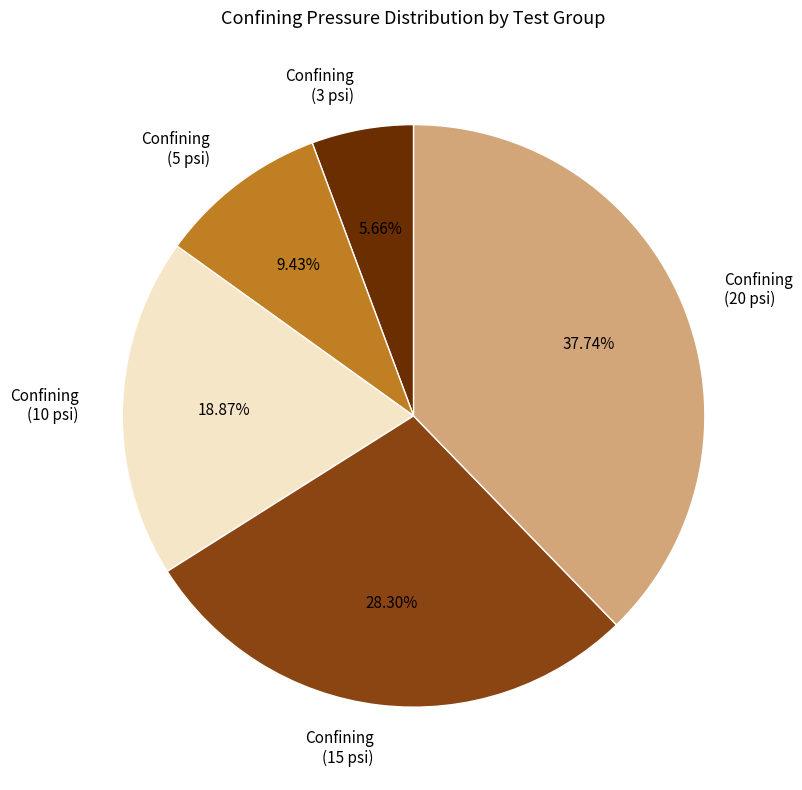

Does Confining (10 psi) account for over 50% of the chart?

No